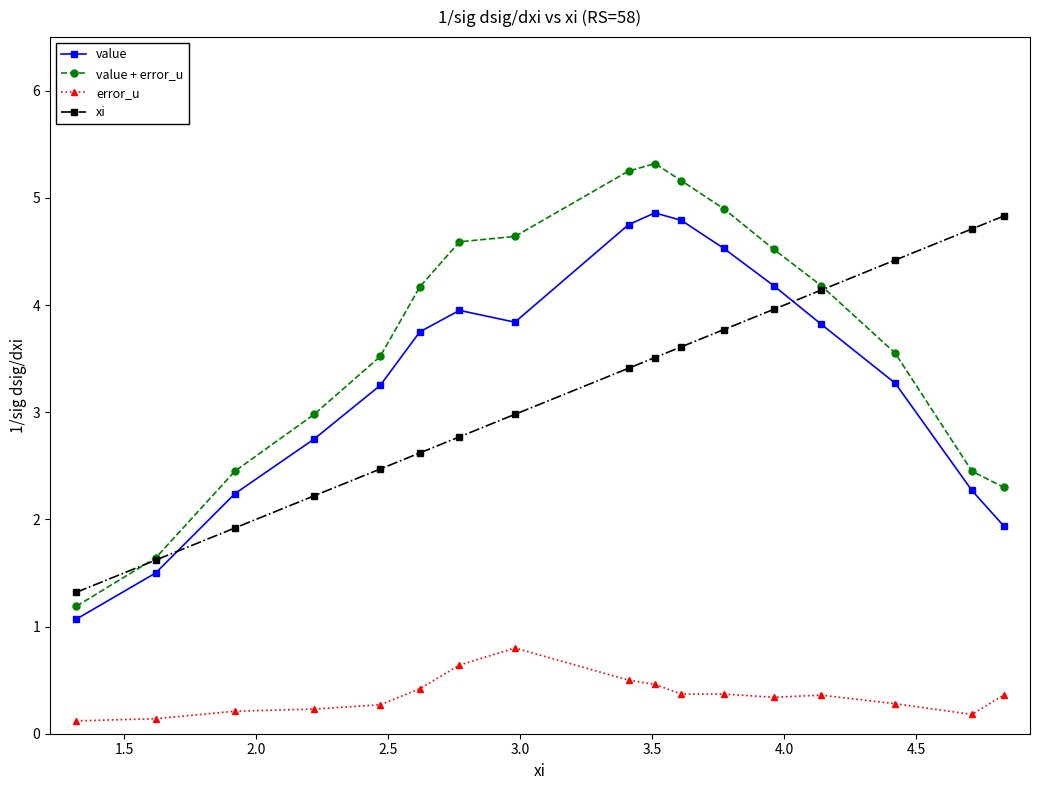

How many error_u values are between 0 and 1?

17